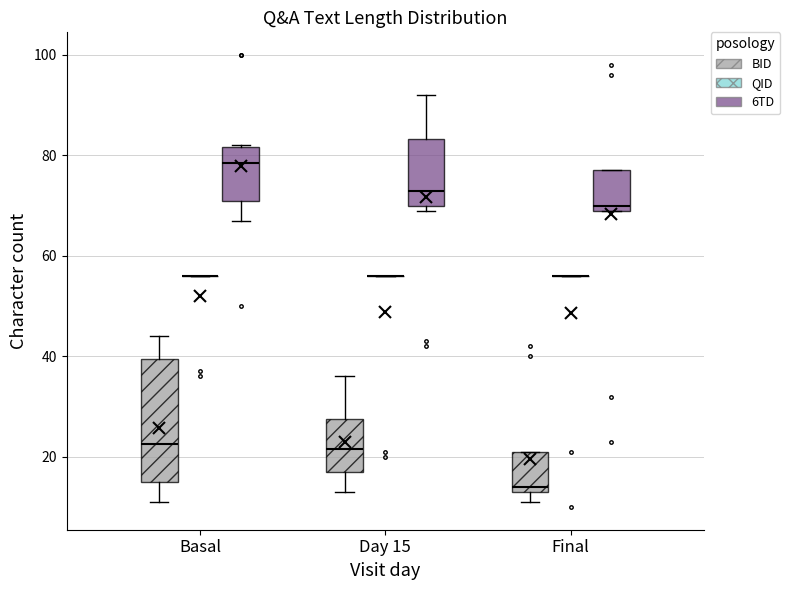

Which box is the tallest, from its lower edge to its upper edge?

Basal (BID)